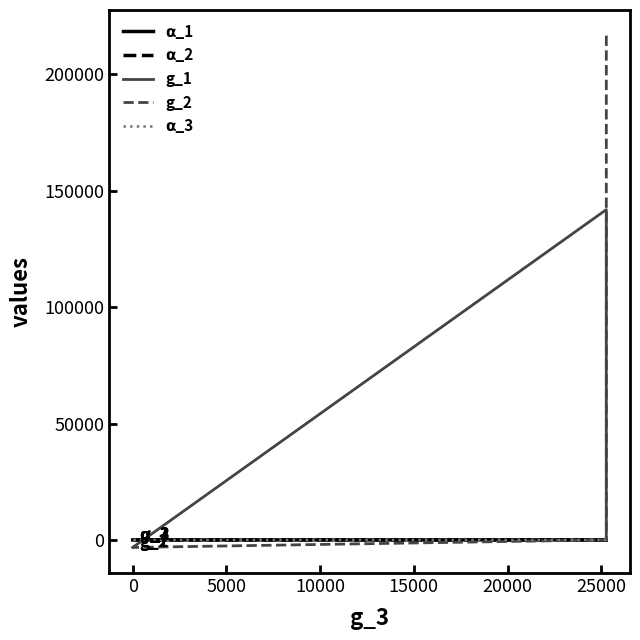

What is the value of the g_1 point at the 3rd from the left?

-3235.6